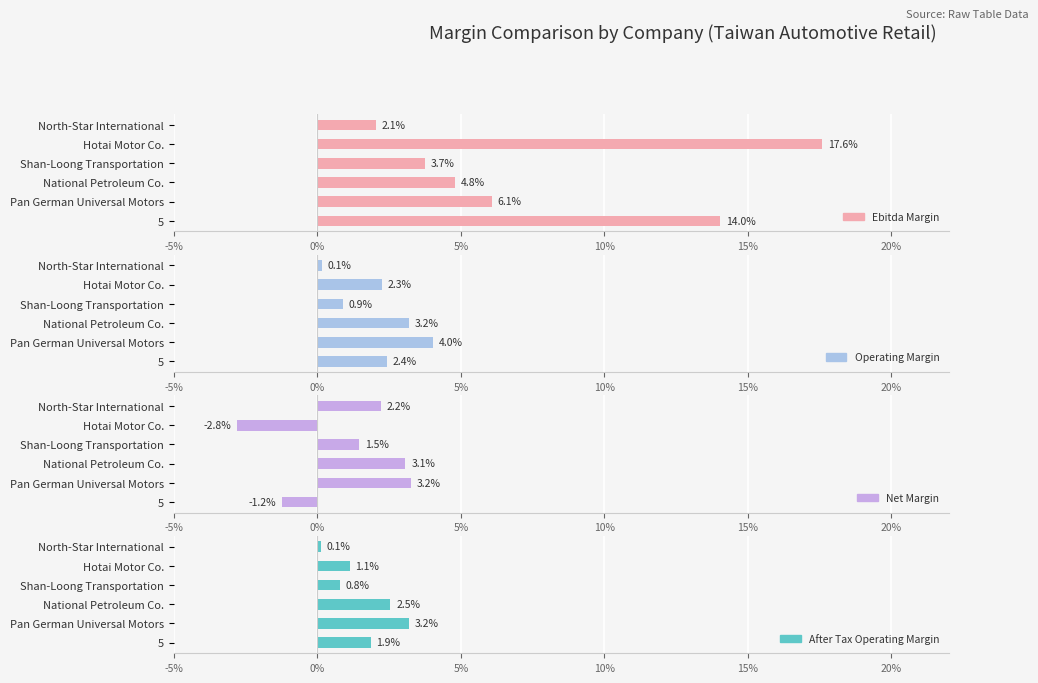

What position from the left is Shan-Loong Transportation?

4